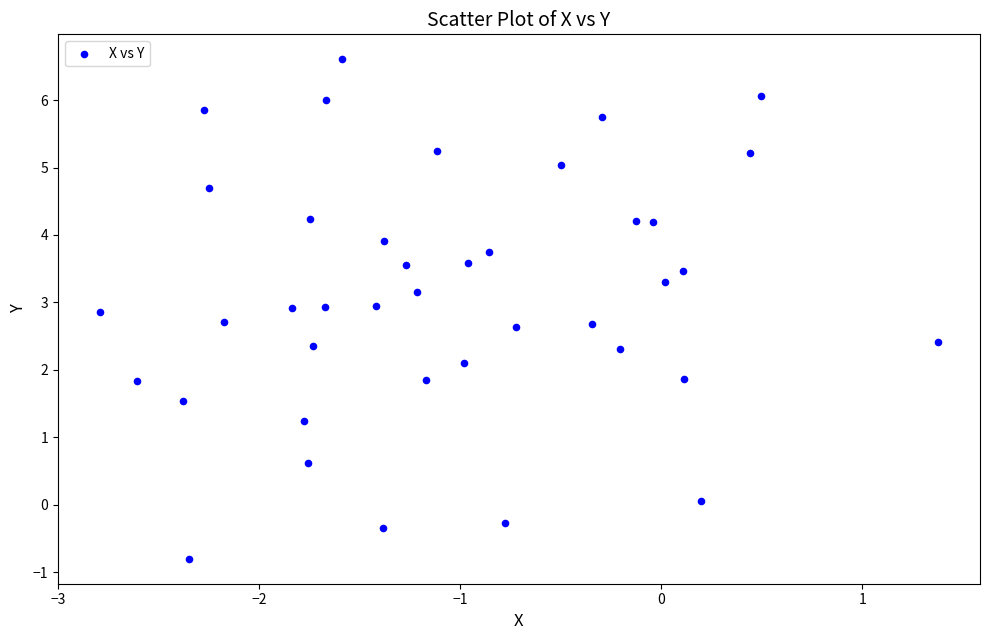

What is the range of Y values (max minus min)?

7.4